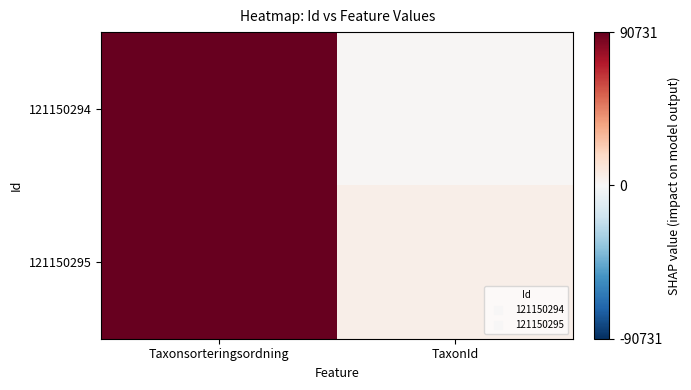

What is the difference between the highest and lowest values at TaxonId?

4230